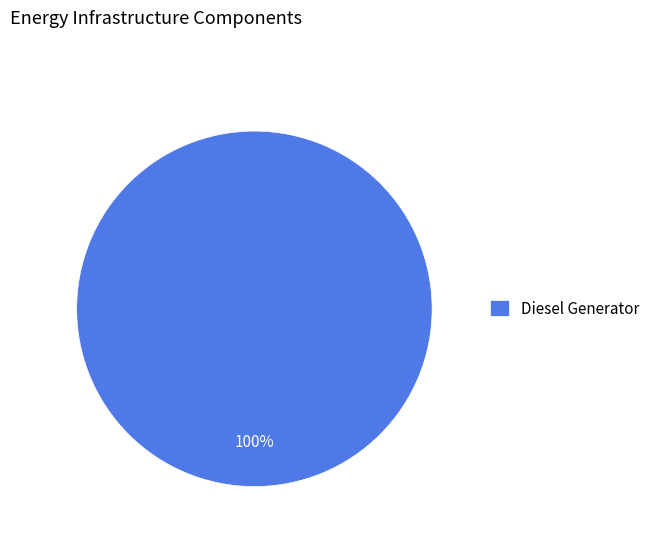

Is it true that Diesel Generator is 100% of the pie?

True